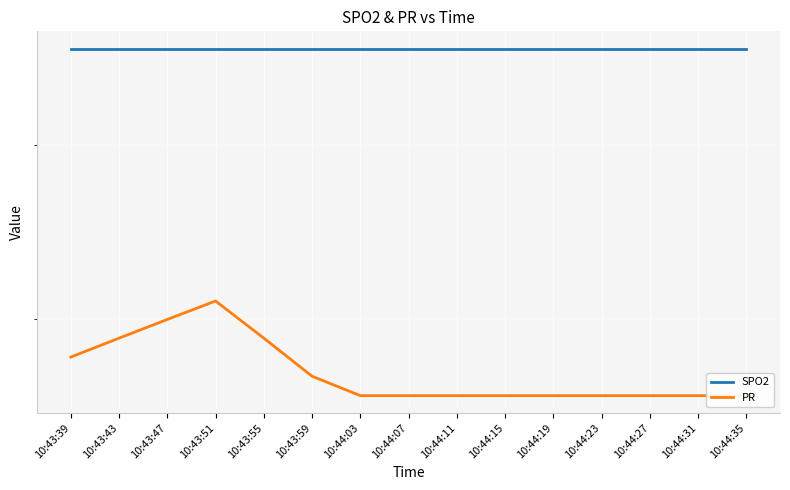

Where is PR nearest to the value 78?

10:43:39